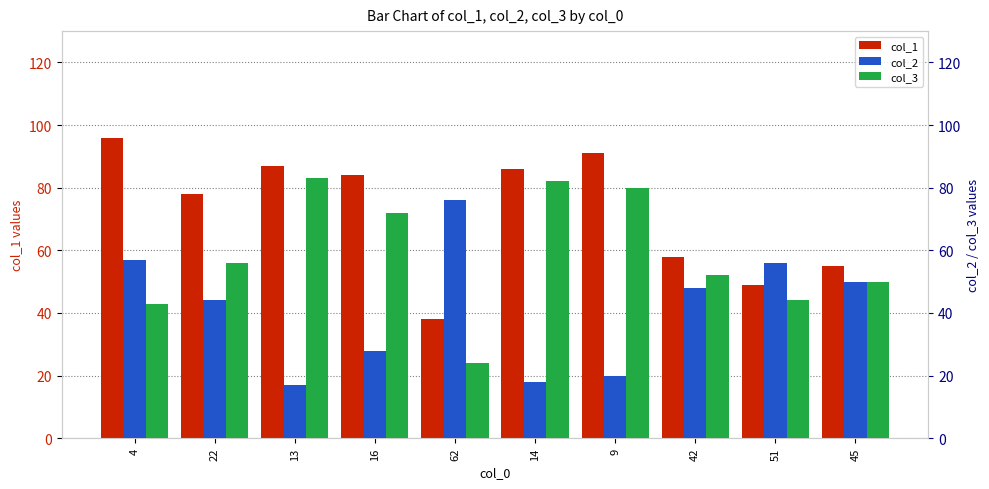

Which has a higher value, 51 or 14?

14